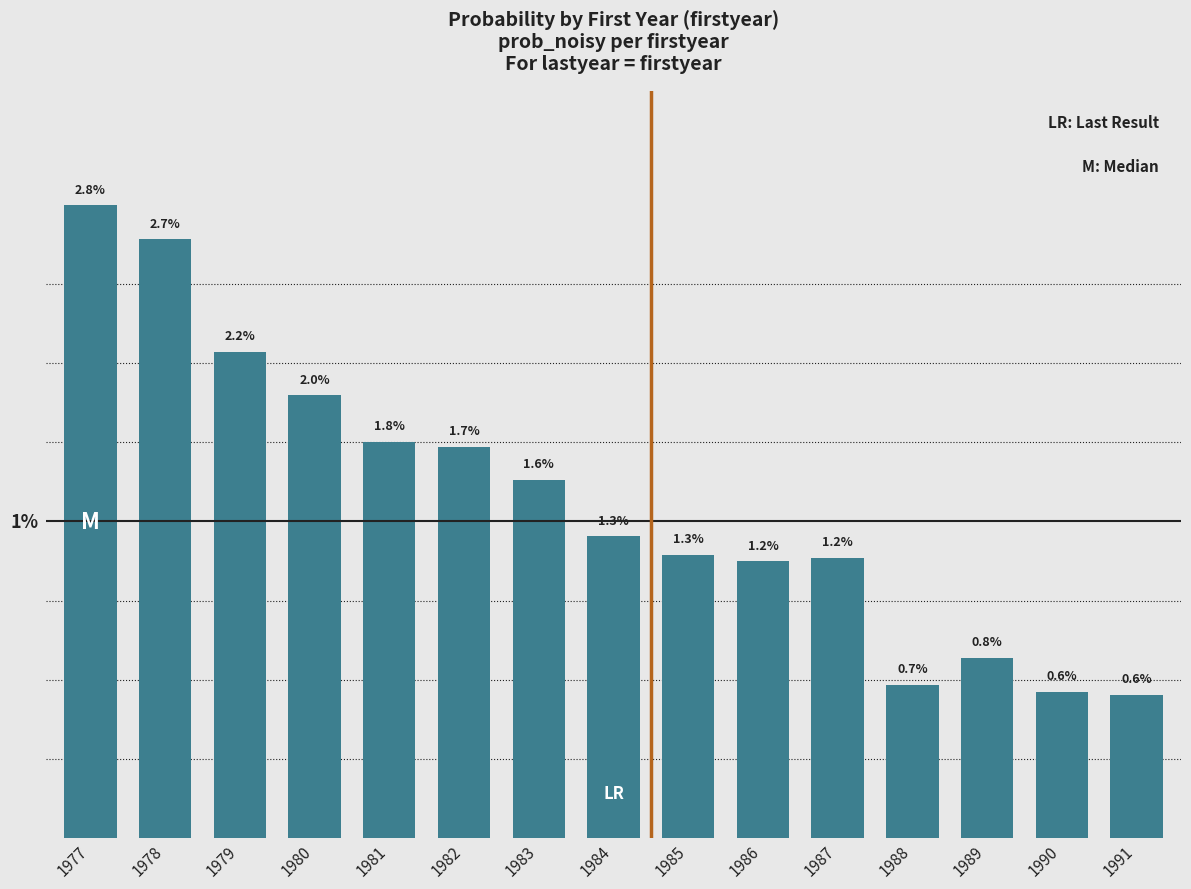

List the labels in order of value, largest first.

1977, 1978, 1979, 1980, 1981, 1982, 1983, 1984, 1985, 1987, 1986, 1989, 1988, 1990, 1991